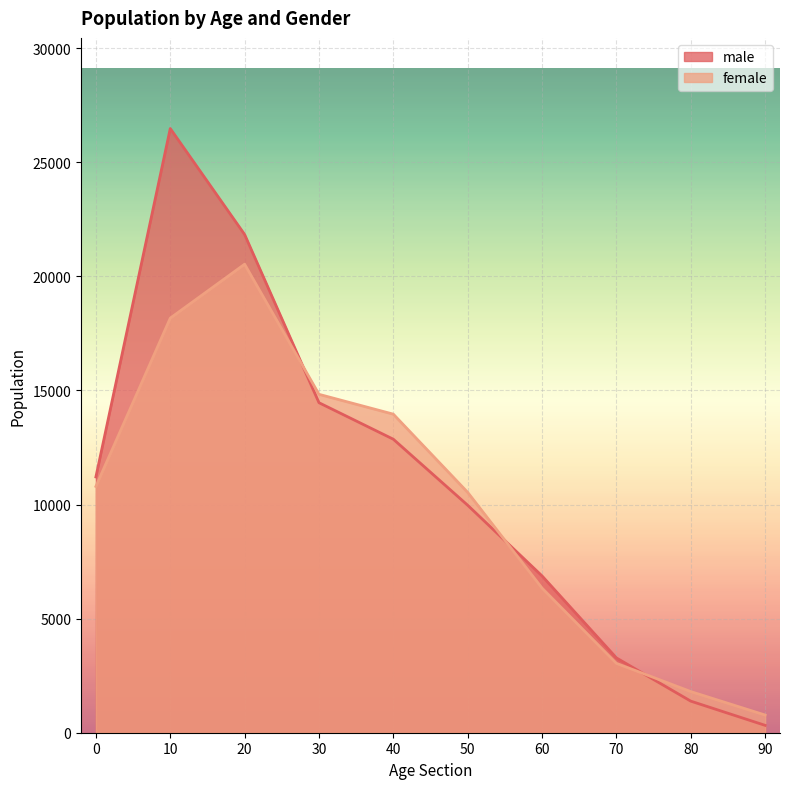

What is the difference between the maximum and minimum values in the female series?

19757